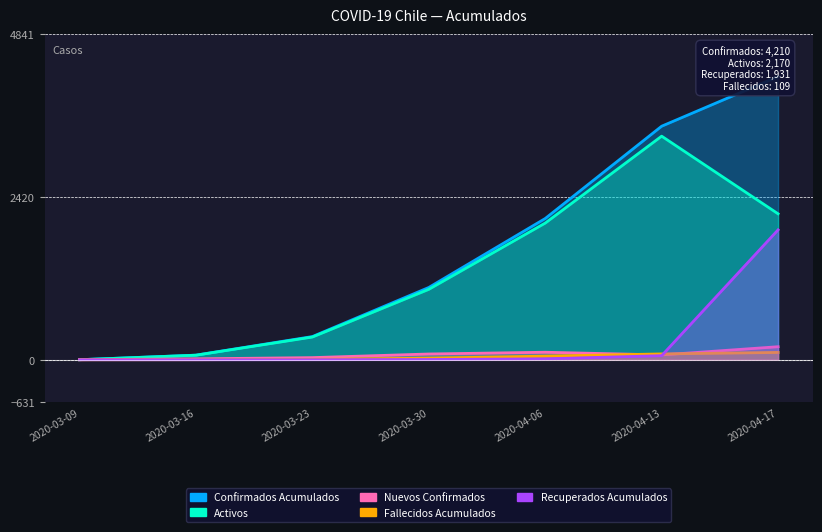

True or false: Recuperados Acumulados has a value of 2 at 2020-03-30.

False